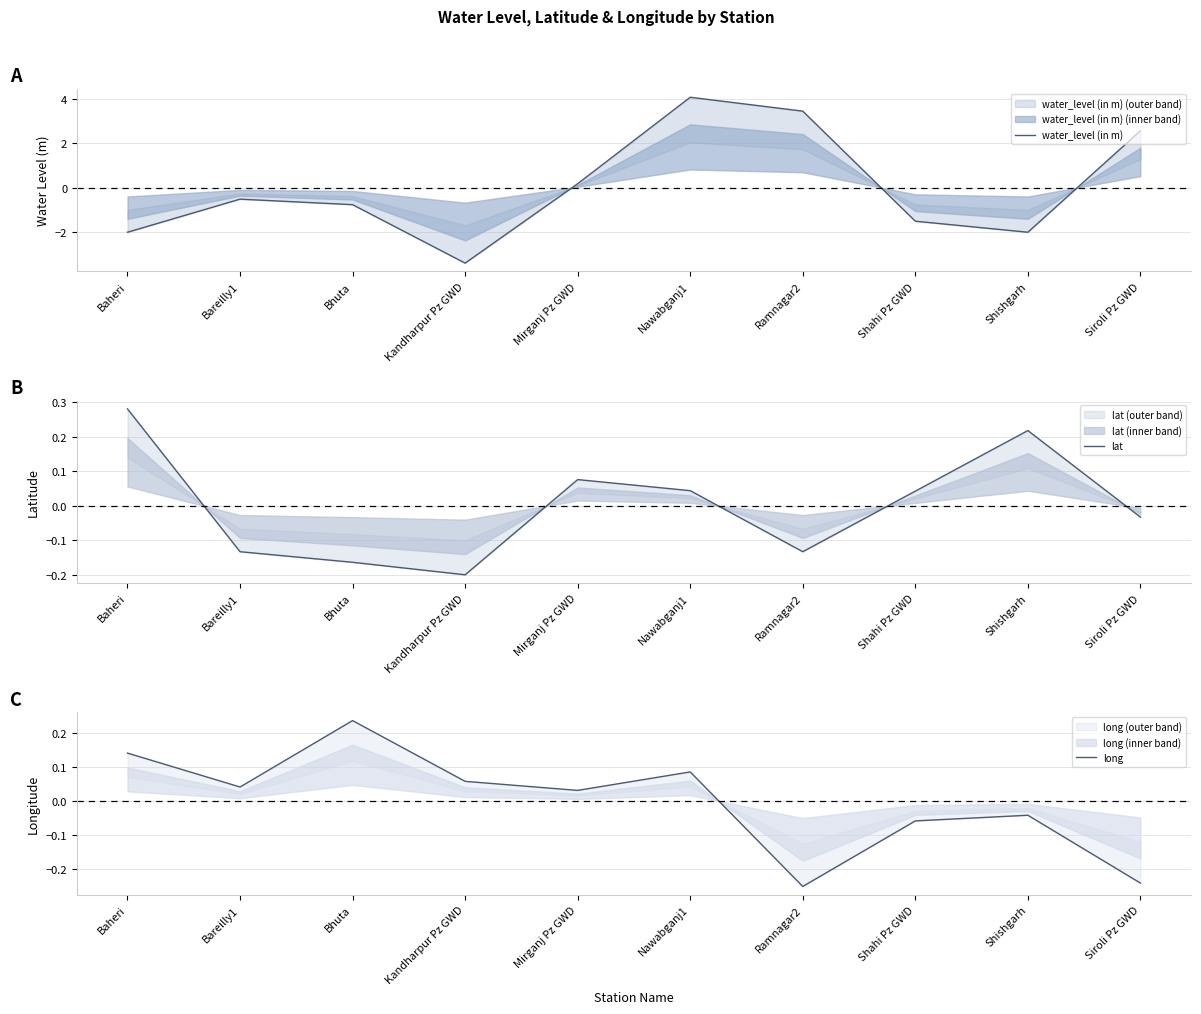

Which series has the largest total across all categories?

long